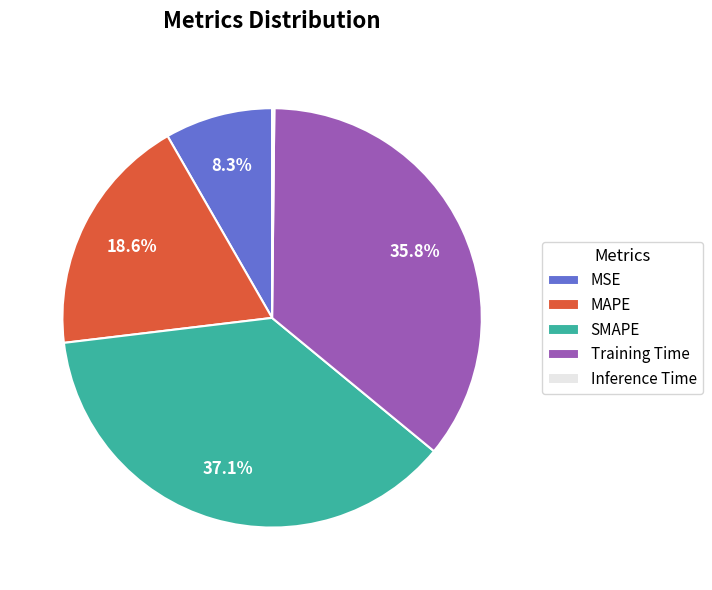

Which slice is the largest?

SMAPE